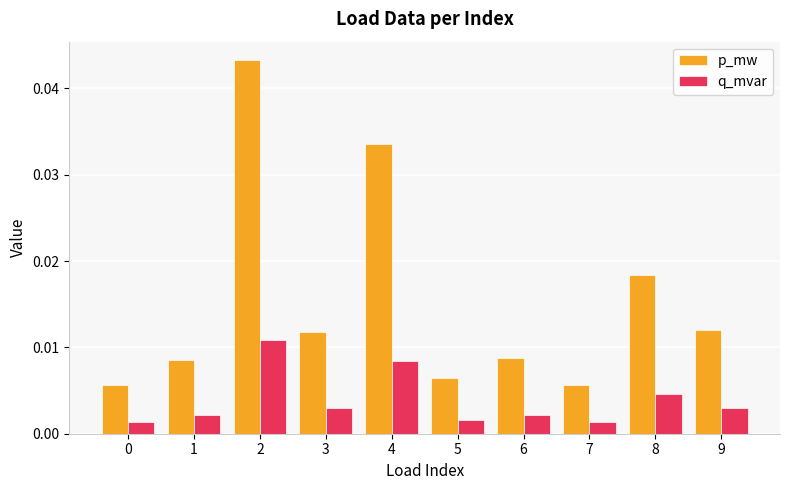

Rank the series by their average value, from highest to lowest.

p_mw, q_mvar